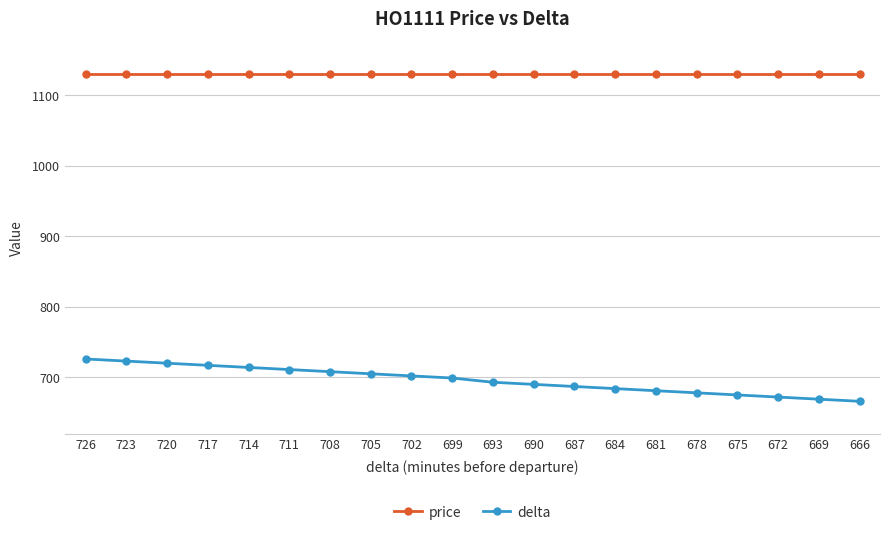

Which series has the largest total across all categories?

price